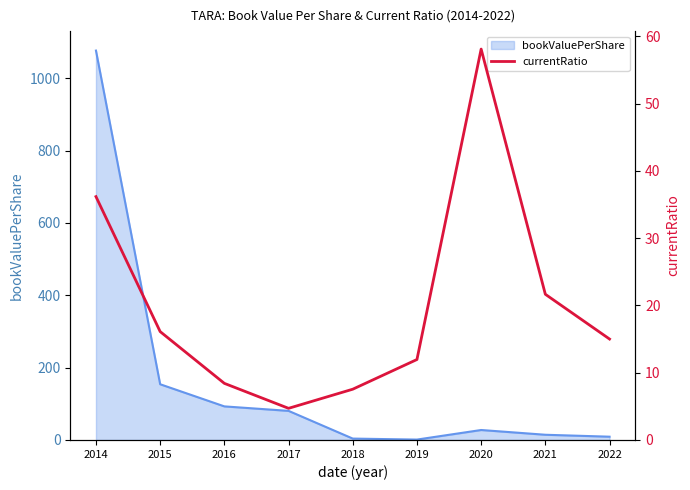

True or false: bookValuePerShare has a value of 138.9 at 2016.

False